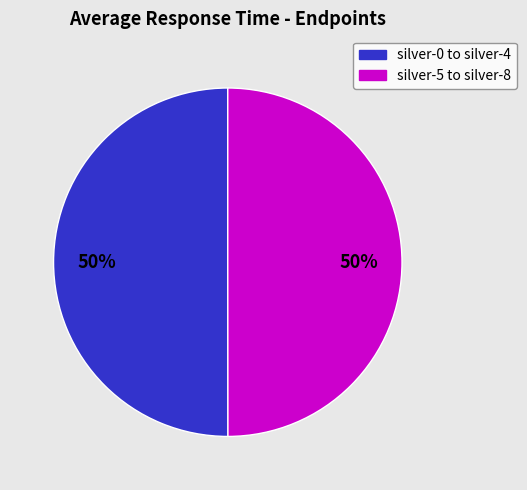

To the nearest percent, what is the average slice percentage?

50%